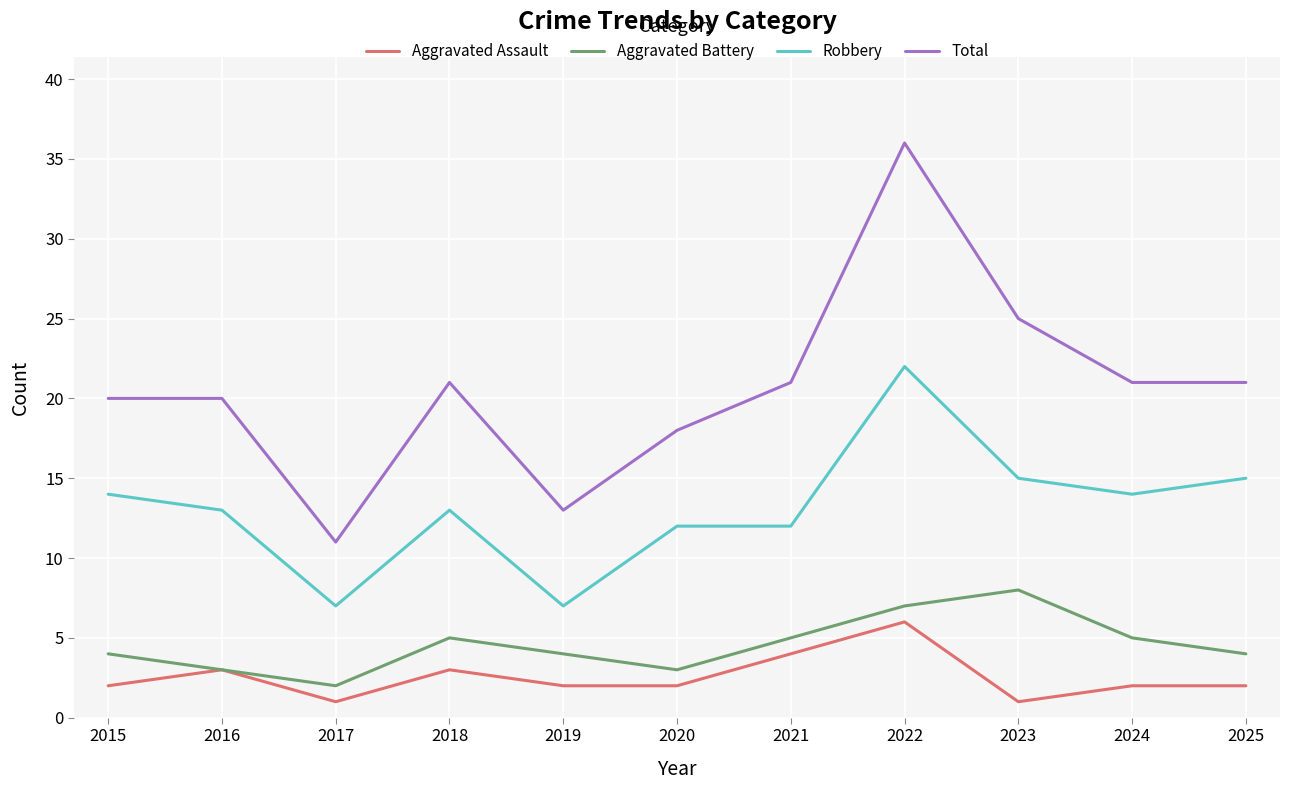

At which category does Aggravated Assault reach its first local peak?

2016